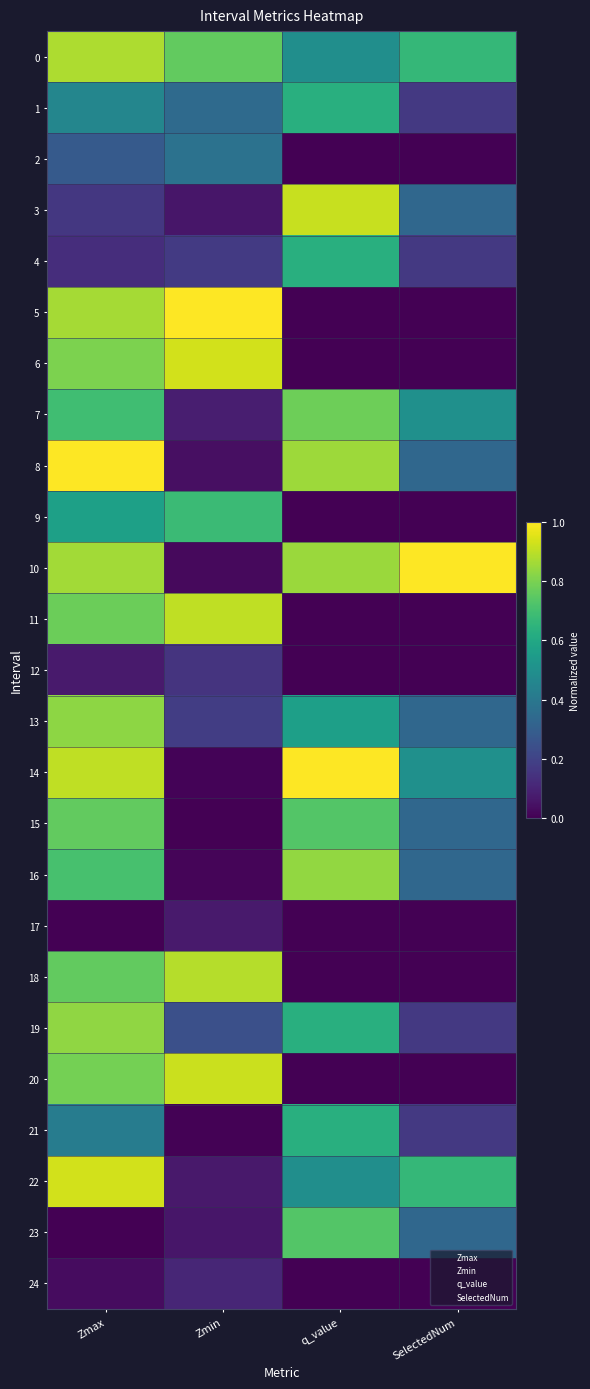

At q_value, list the series in order from largest to smallest.

14, 3, 8, 10, 16, 7, 23, 15, 1, 4, 19, 21, 13, 0, 22, 2, 5, 6, 9, 11, 12, 17, 18, 20, 24